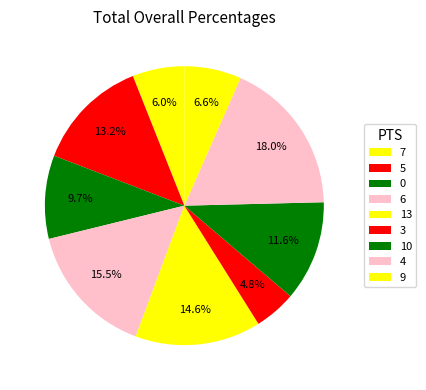

To the nearest percent, what is the difference between the largest and smallest slice percentages?

13%